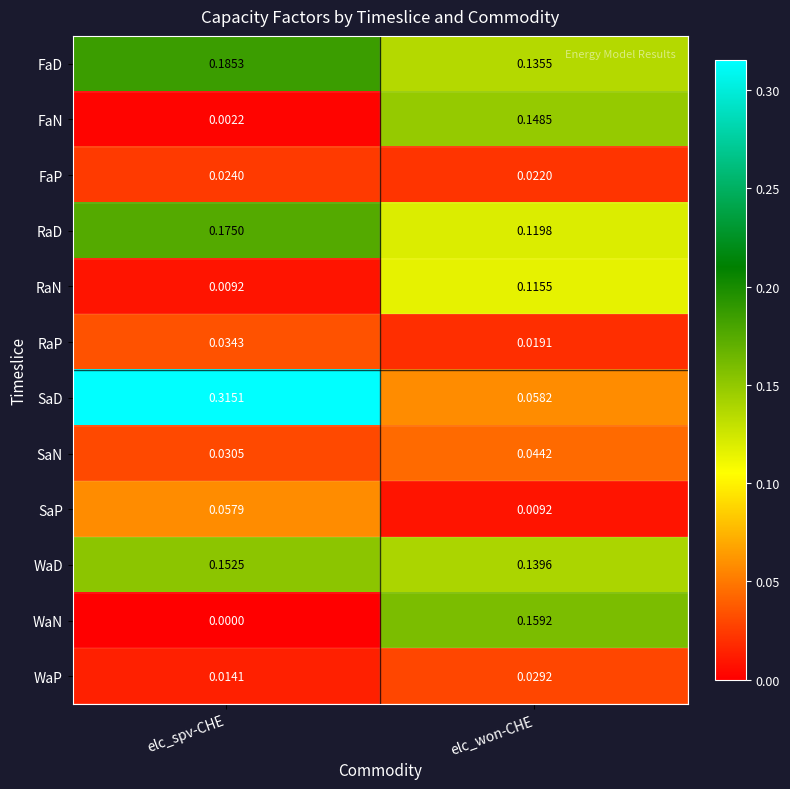

Which series changed the most between elc_spv-CHE and elc_won-CHE?

SaD